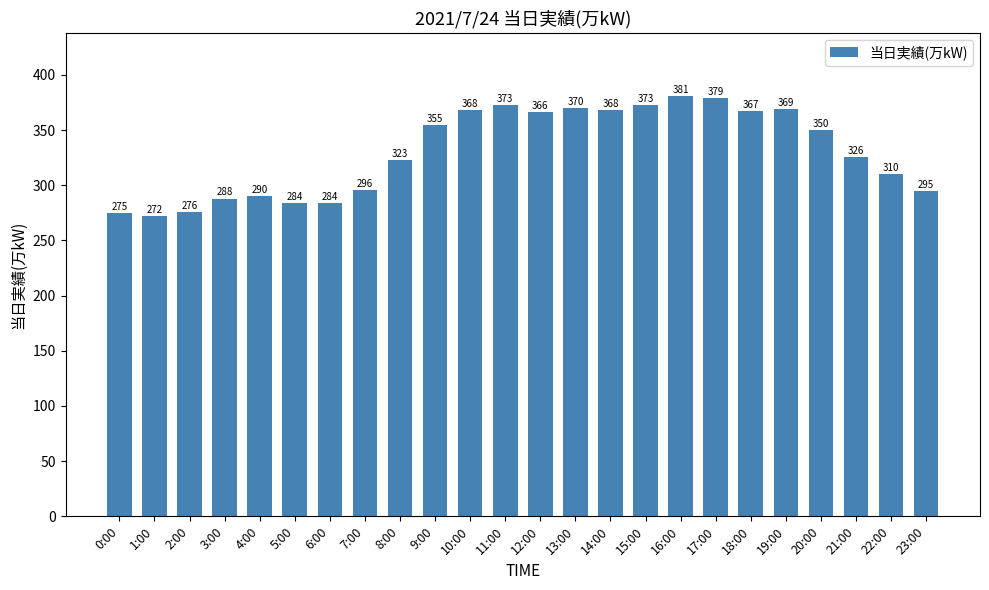

Between 15:00 and 2:00, which is larger?

15:00